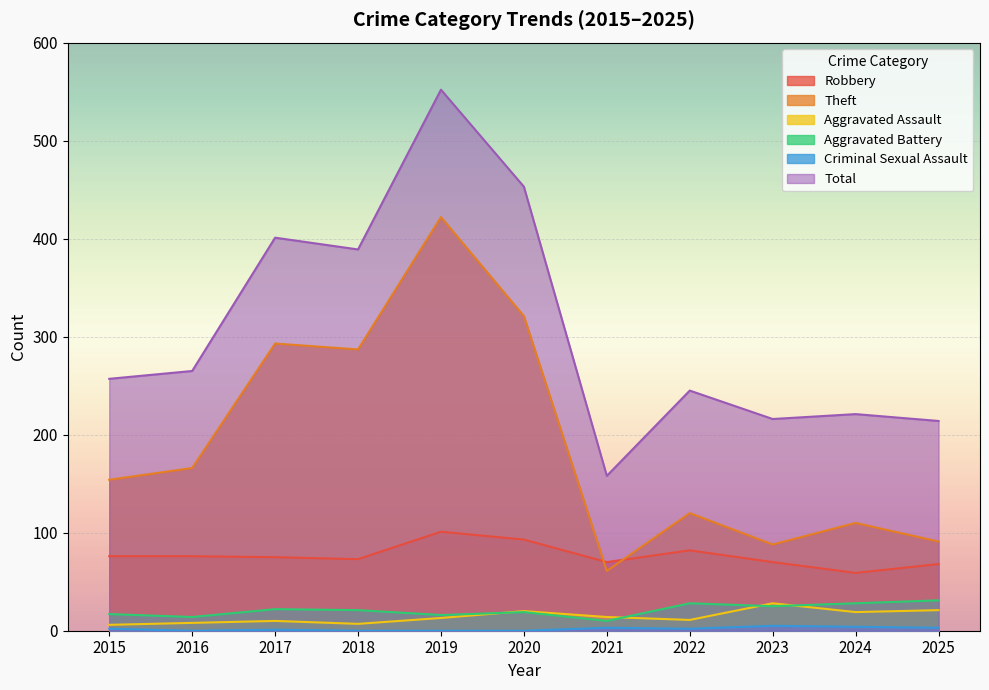

Reading left to right, list all the values displayed in this chart.

Robbery: 2015=76	2016=76	2017=75	2018=73	2019=101	2020=93	2021=70	2022=82	2023=70	2024=59	2025=68
Theft: 2015=154	2016=166	2017=293	2018=287	2019=422	2020=321	2021=61	2022=120	2023=88	2024=110	2025=91
Aggravated Assault: 2015=6	2016=8	2017=10	2018=7	2019=13	2020=20	2021=14	2022=11	2023=28	2024=19	2025=21
Aggravated Battery: 2015=17	2016=14	2017=22	2018=21	2019=16	2020=19	2021=10	2022=28	2023=25	2024=28	2025=31
Criminal Sexual Assault: 2015=2	2016=0	2017=1	2018=0	2019=0	2020=0	2021=3	2022=2	2023=5	2024=4	2025=3
Total: 2015=257	2016=265	2017=401	2018=389	2019=552	2020=453	2021=158	2022=245	2023=216	2024=221	2025=214